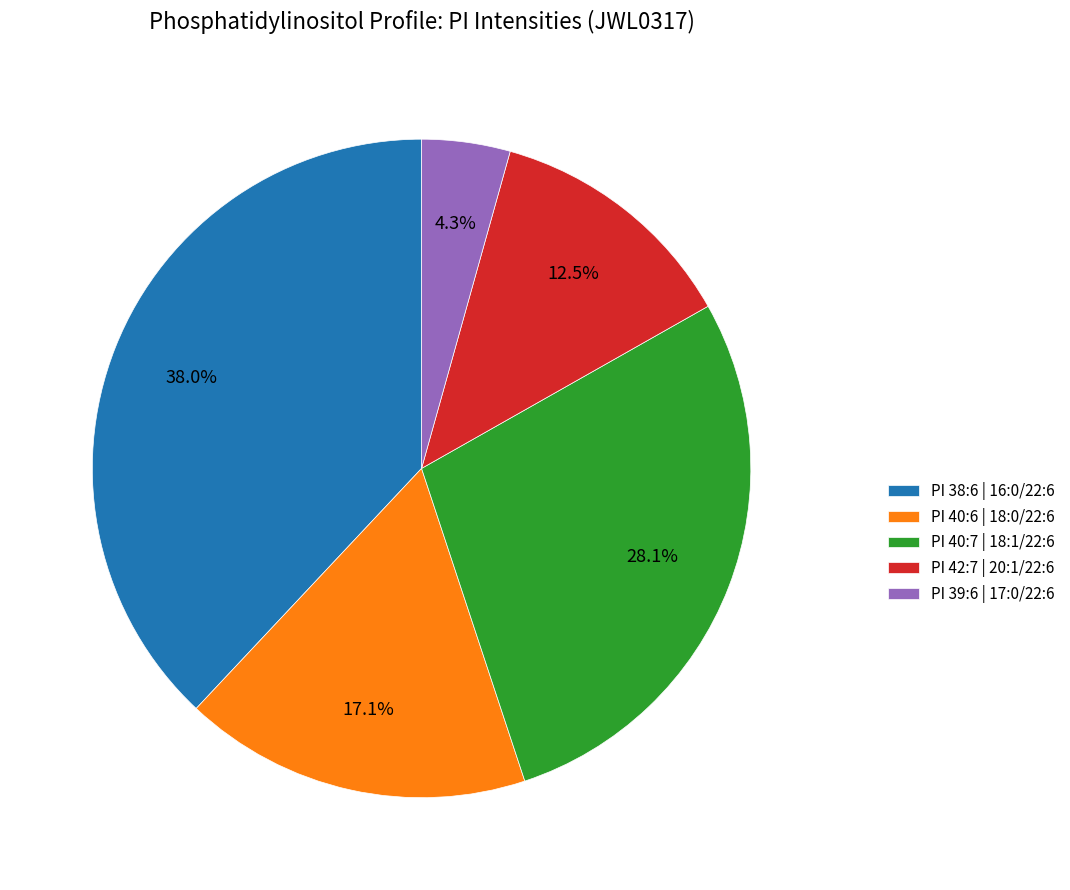

Do PI 42:7 | 20:1/22:6 and PI 38:6 | 16:0/22:6 together represent more than half of the pie?

Yes